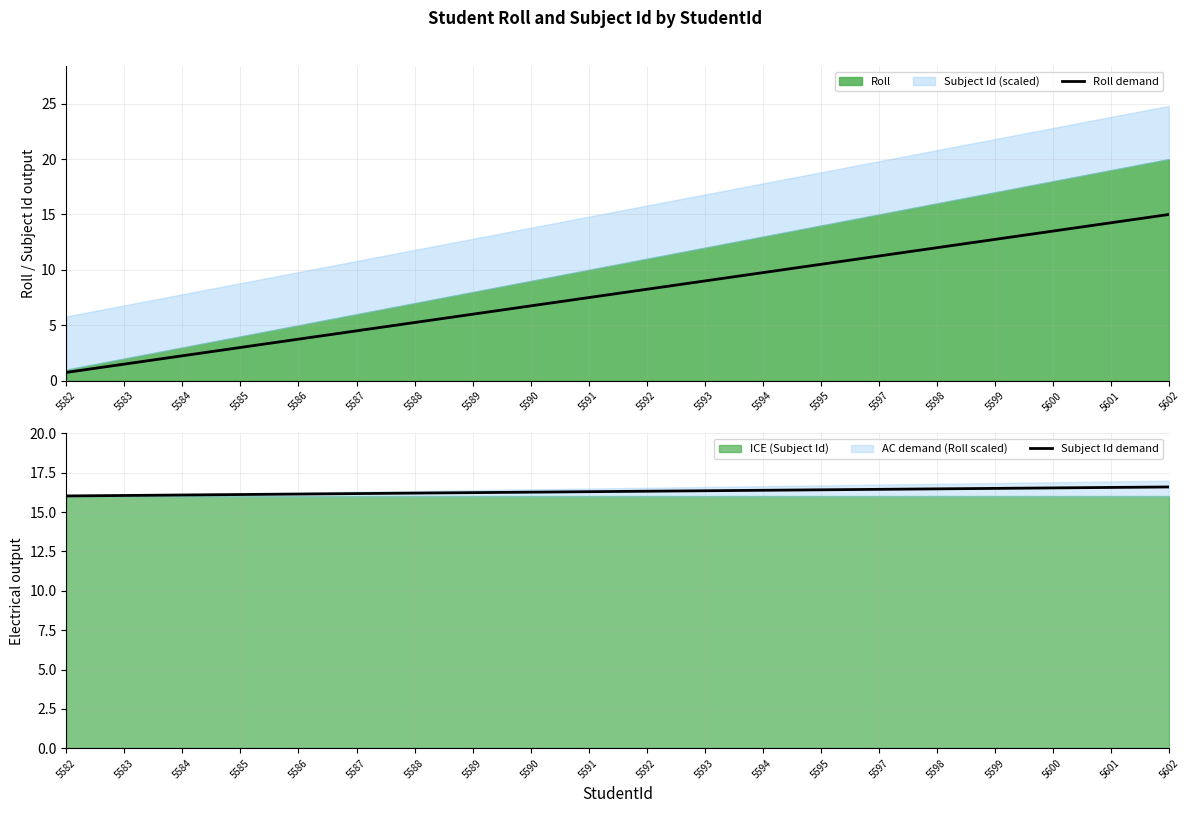

What is the value of the Subject Id demand point at the 15th from the left?

16.4